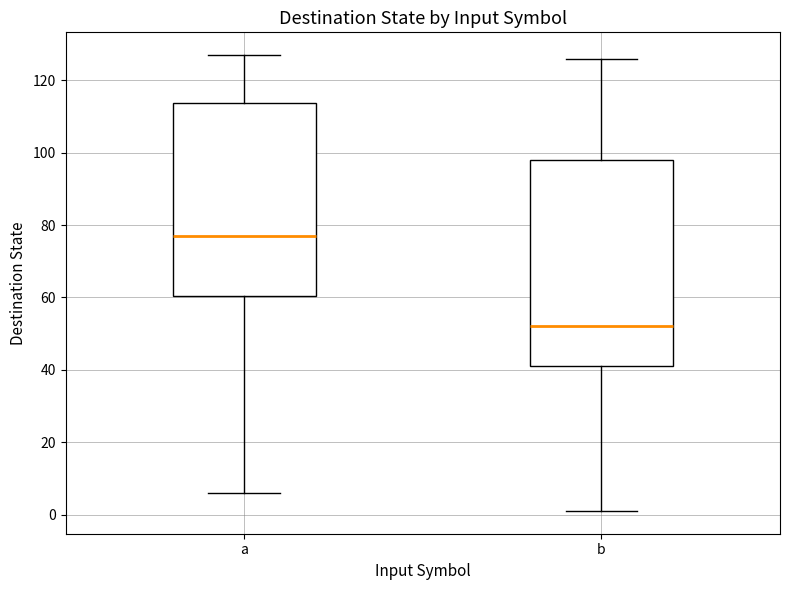

Reading left to right, read every box against the y-axis: the position of its median line, the range the box covers, and the ends of its whiskers. The values are not printed on the chart, so give them approximately, as read against the axis.

a: median 78, box 60 to 114, whiskers 6 to 128
b: median 52, box 42 to 98, whiskers 2 to 126